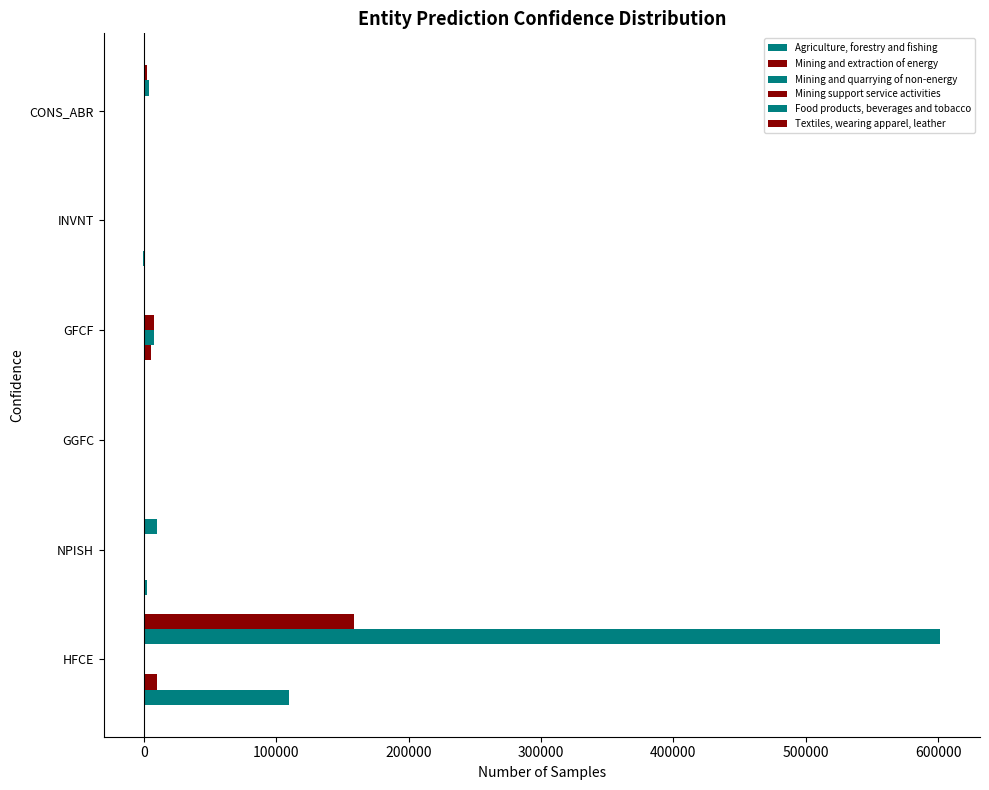

Reading left to right, transcribe all the data shown in this chart.

Agriculture, forestry and fishing: 109689.9	2166.8	71.0	633.4	-143.5	1165.6
Mining and extraction of energy: 9940.1	120.0	10.4	5733.6	371.0	63.2
Mining and quarrying of non-energy: 1205.7	1.5	6.5	7905.1	56.9	16.5
Mining support service activities: 180.1	0.6	0.3	7591.1	24.9	4.6
Food products, beverages and tobacco: 601442.9	9711.3	367.5	983.8	227.1	4374.2
Textiles, wearing apparel, leather: 158748.2	685.7	39.3	582.3	111.9	2363.9